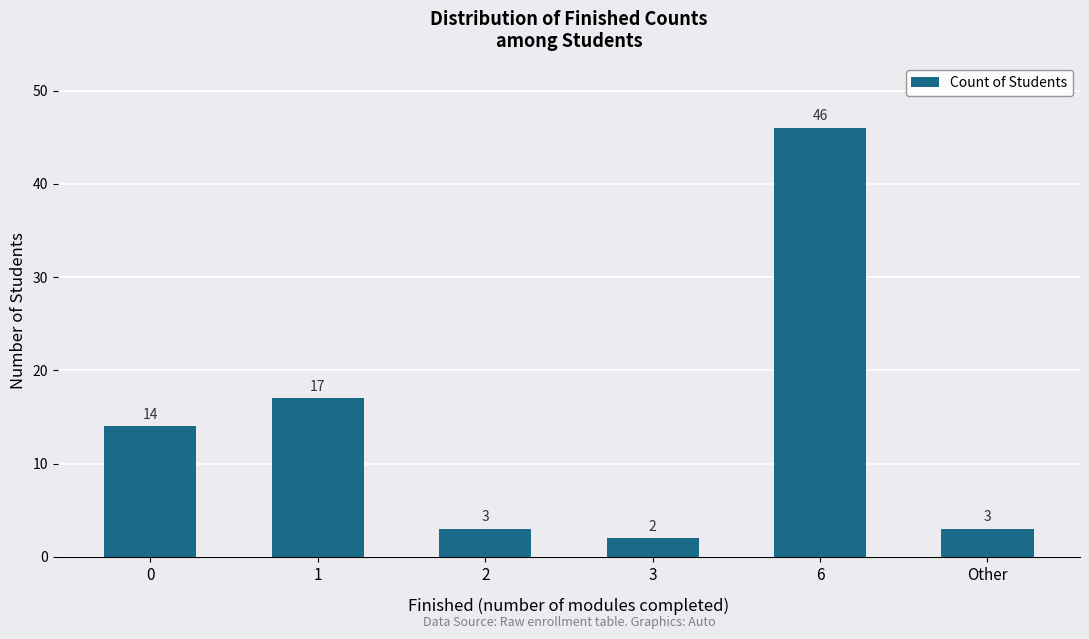

What position from the right is 3?

3